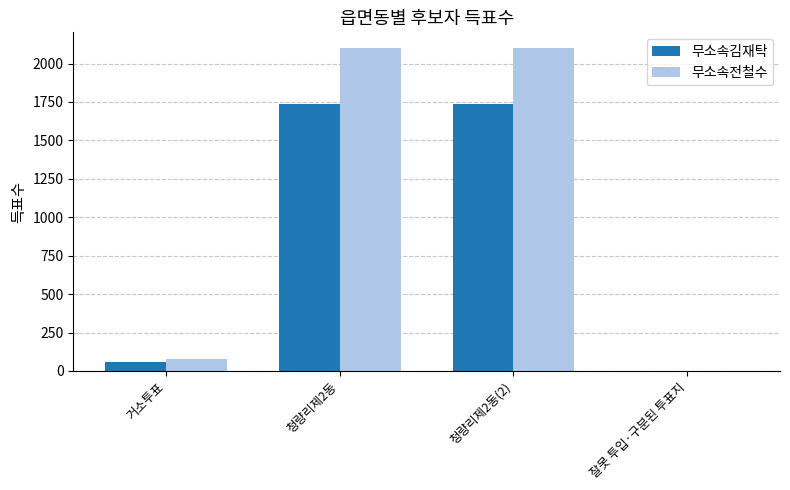

Which series changed the most between 거소투표 and 청량리제2동(2)?

무소속전철수